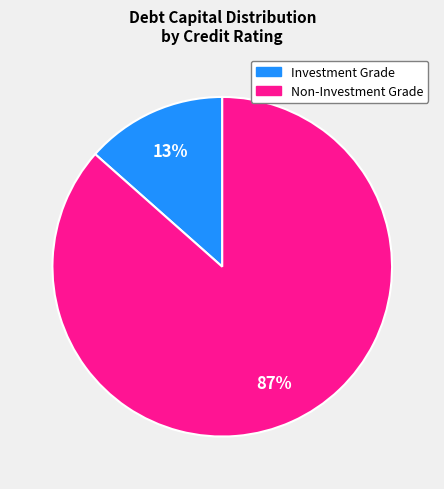

Is there a majority slice in this chart?

Yes